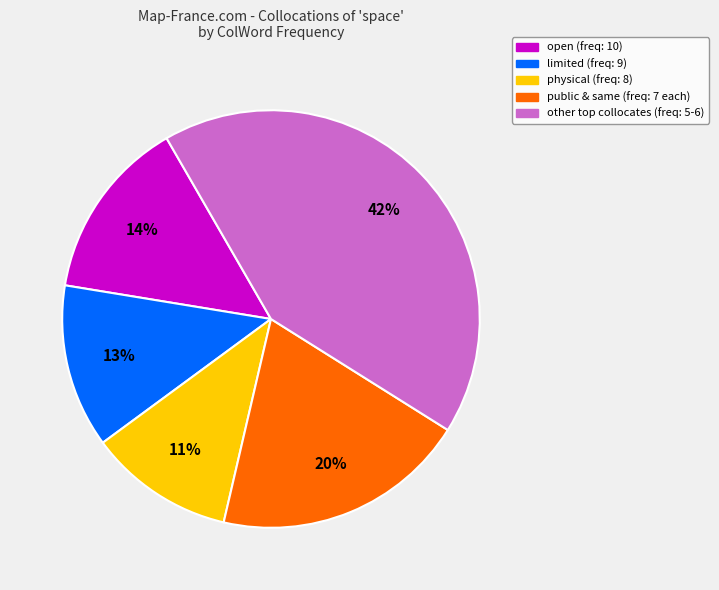

Is there any slice that represents more than half of the pie?

No